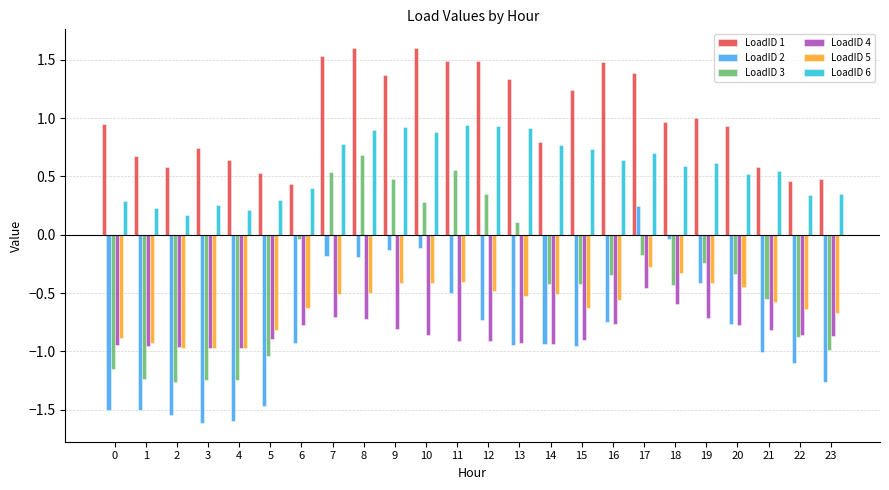

What is the value of the LoadID 3 bar at the 14th from the left?

0.1